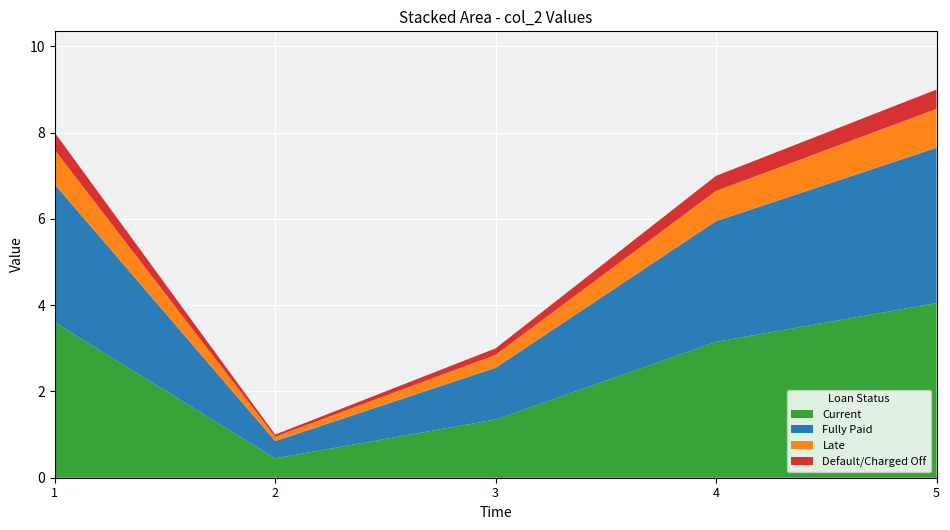

Reading left to right, what are all the values shown in this chart?

8	1	3	7	9